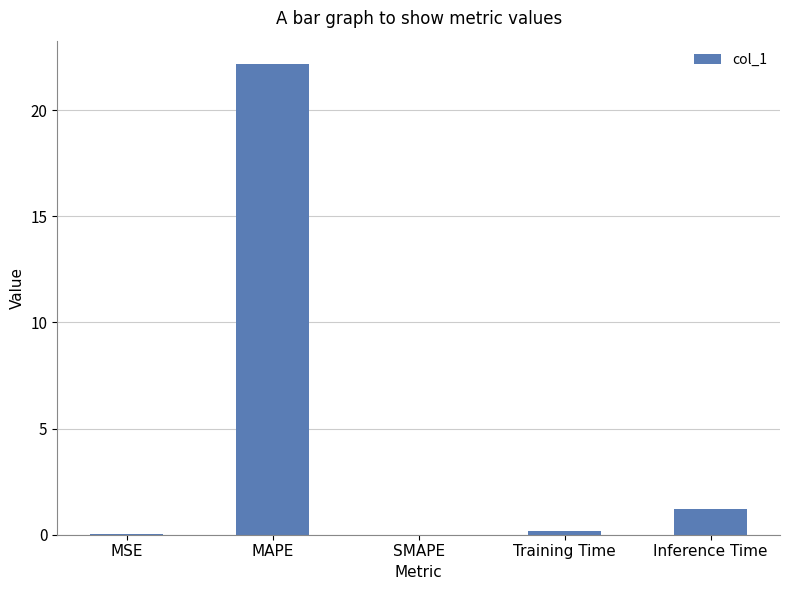

What is the sum of all values?

23.6